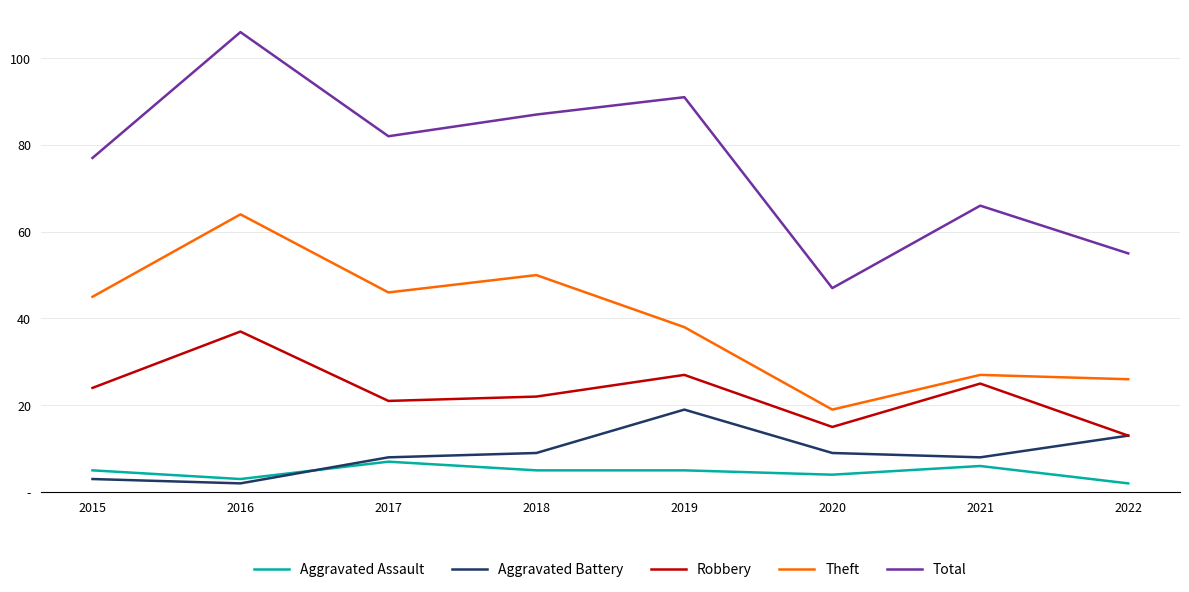

The Total series shows 45 at 2018. True or false?

False